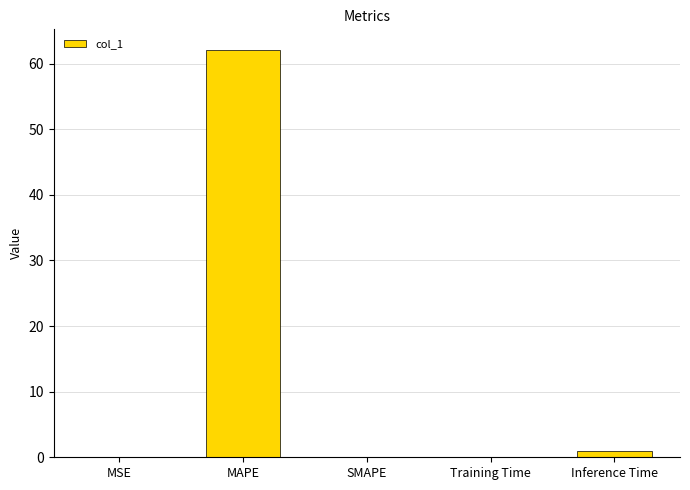

At which category does the chart reach its peak across all series?

MAPE